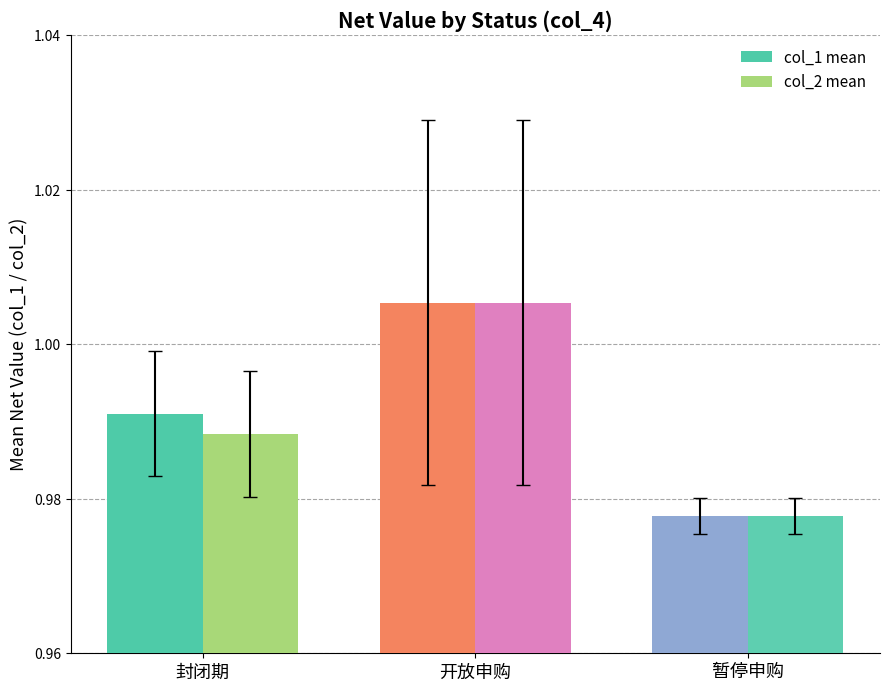

What is the label of the 1st bar from the left?

封闭期